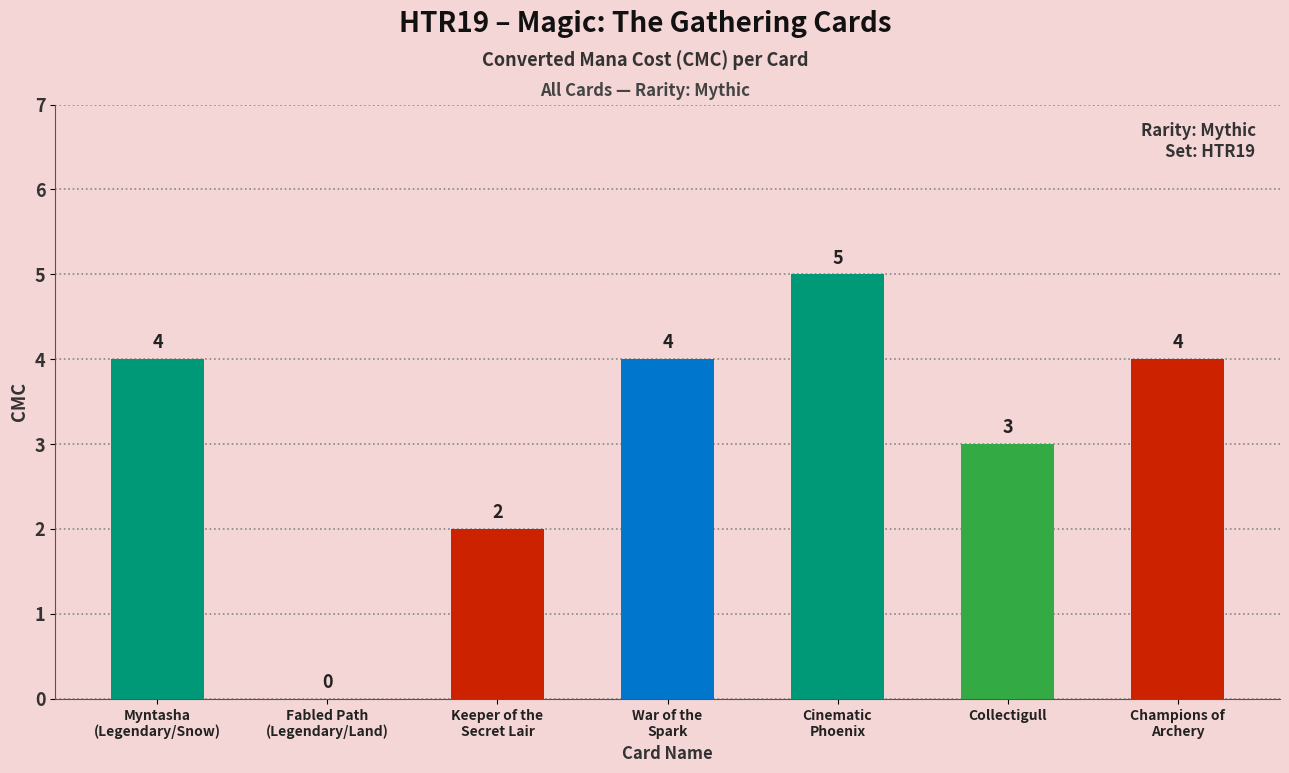

What is the change in value from Fabled Path
(Legendary/Land) to Cinematic
Phoenix?

+5